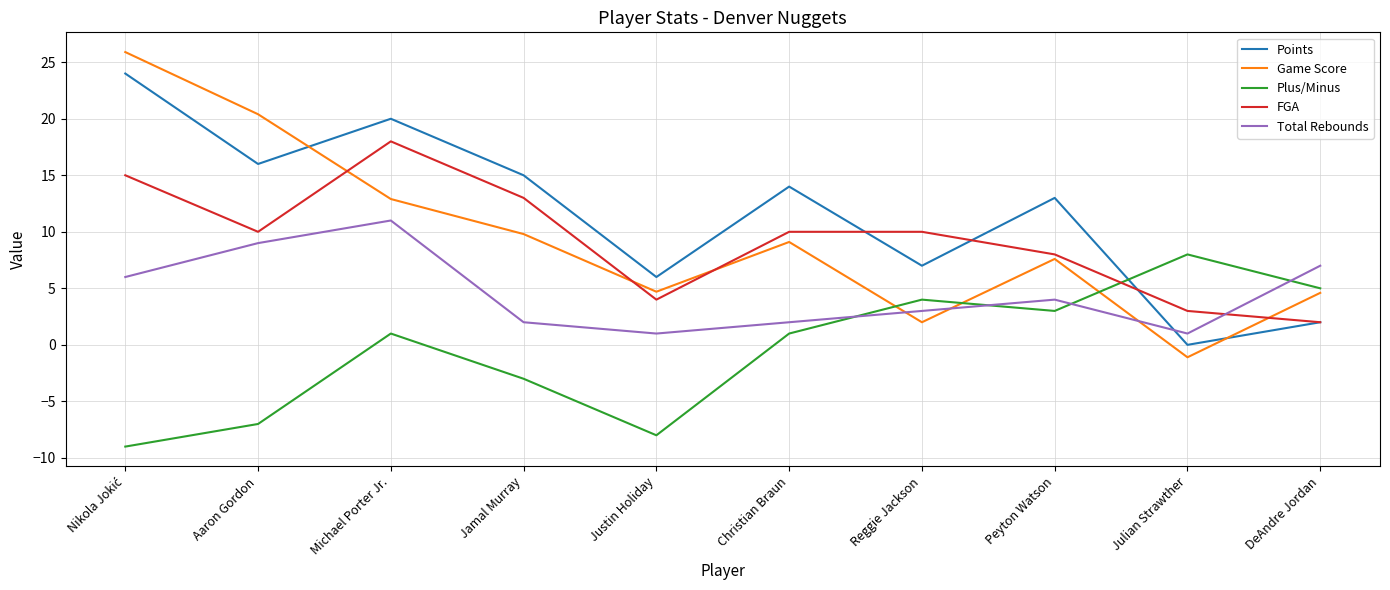

True or false: Game Score and FGA cross at least once.

True